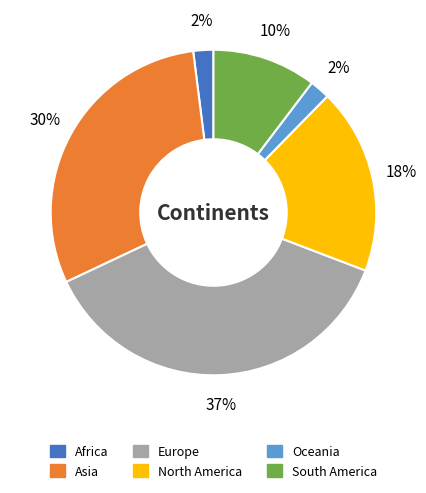

Which slice is the largest?

Europe